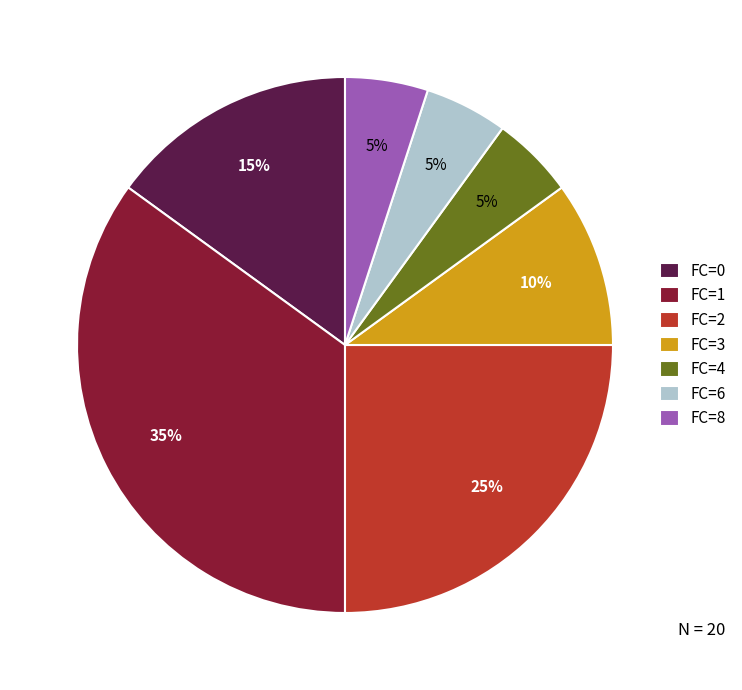

Which slice is the largest?

FC=1